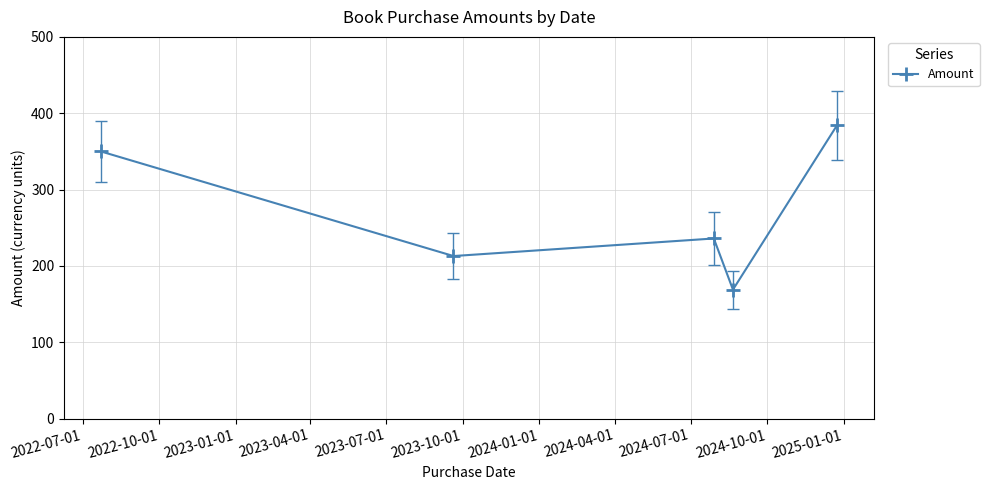

What is the minimum value shown in the chart?

169